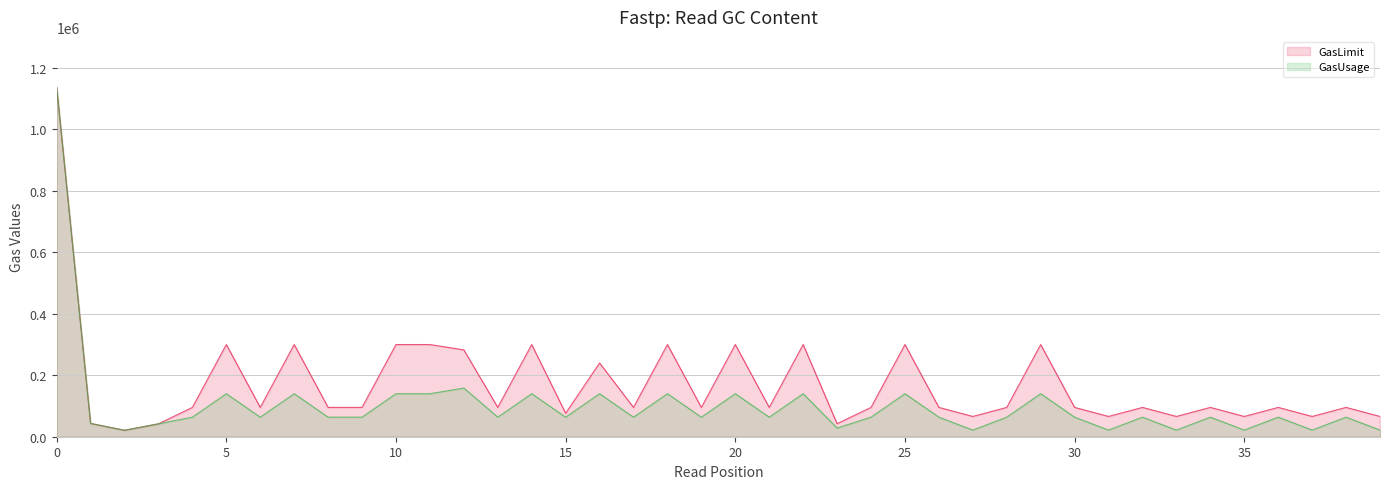

At how many categories does at least one series exceed 626448?

1